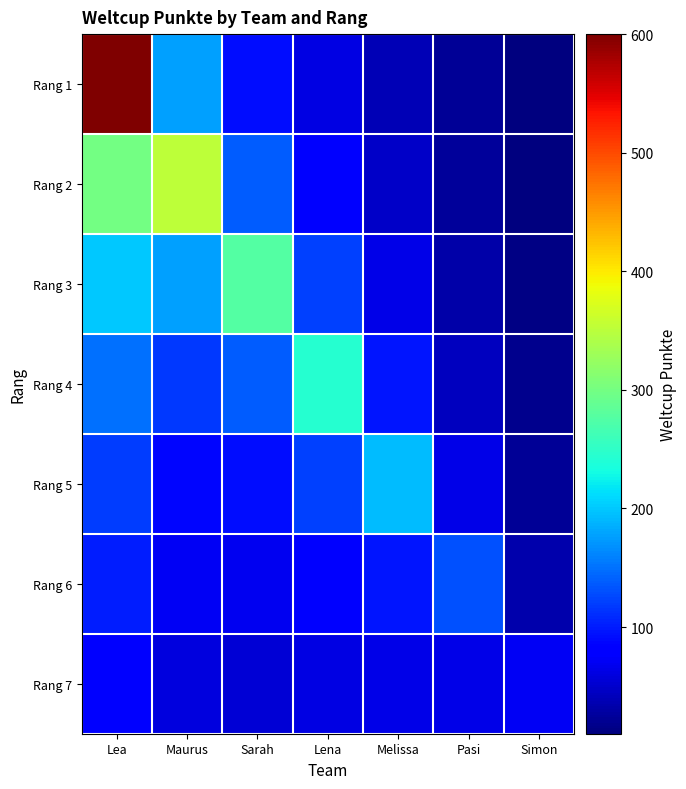

Which series has the largest total across all categories?

Rang 1